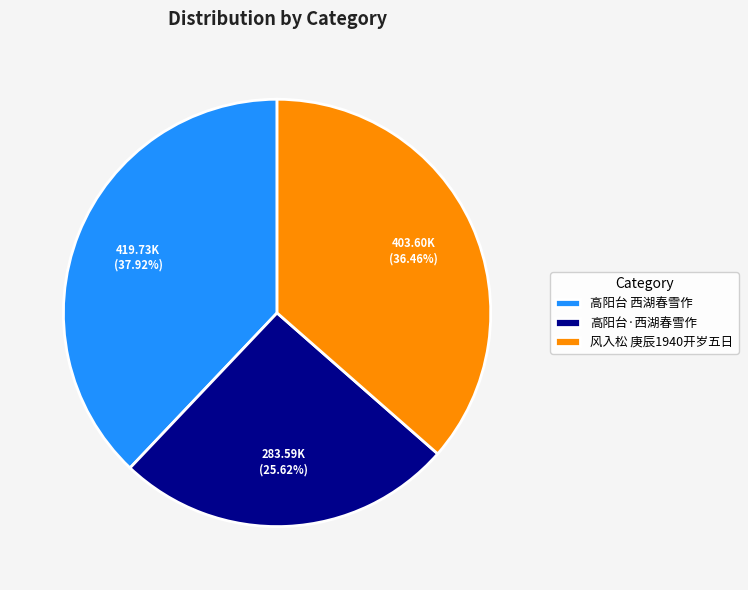

Combined, do 高阳台 西湖春雪作 and 风入松 庚辰1940开岁五日 account for over 50%?

Yes